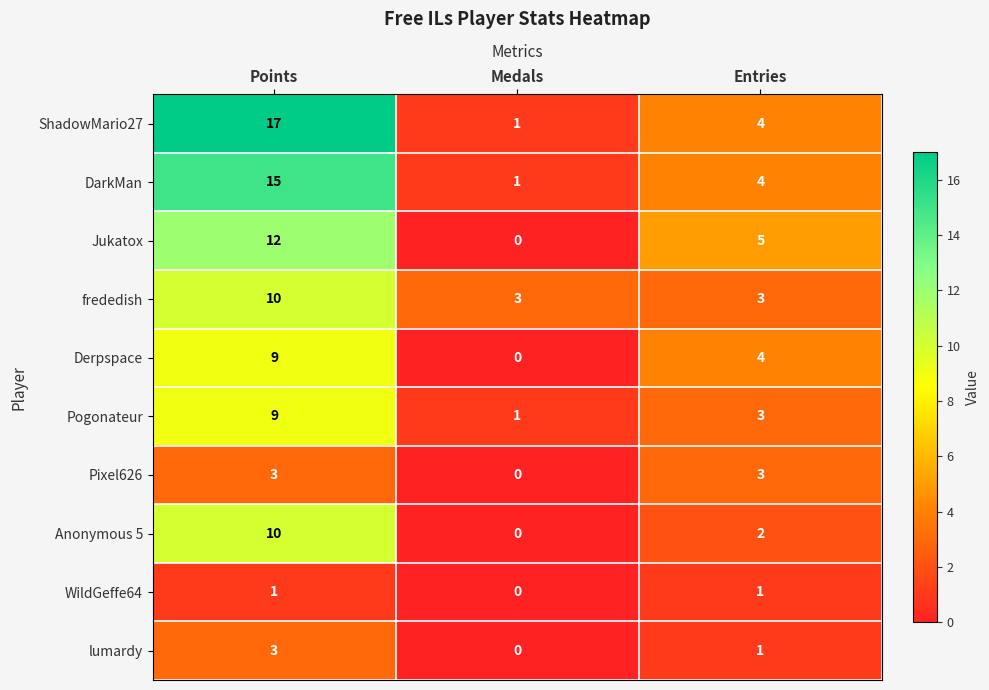

How many Derpspace values are between 0 and 9?

3